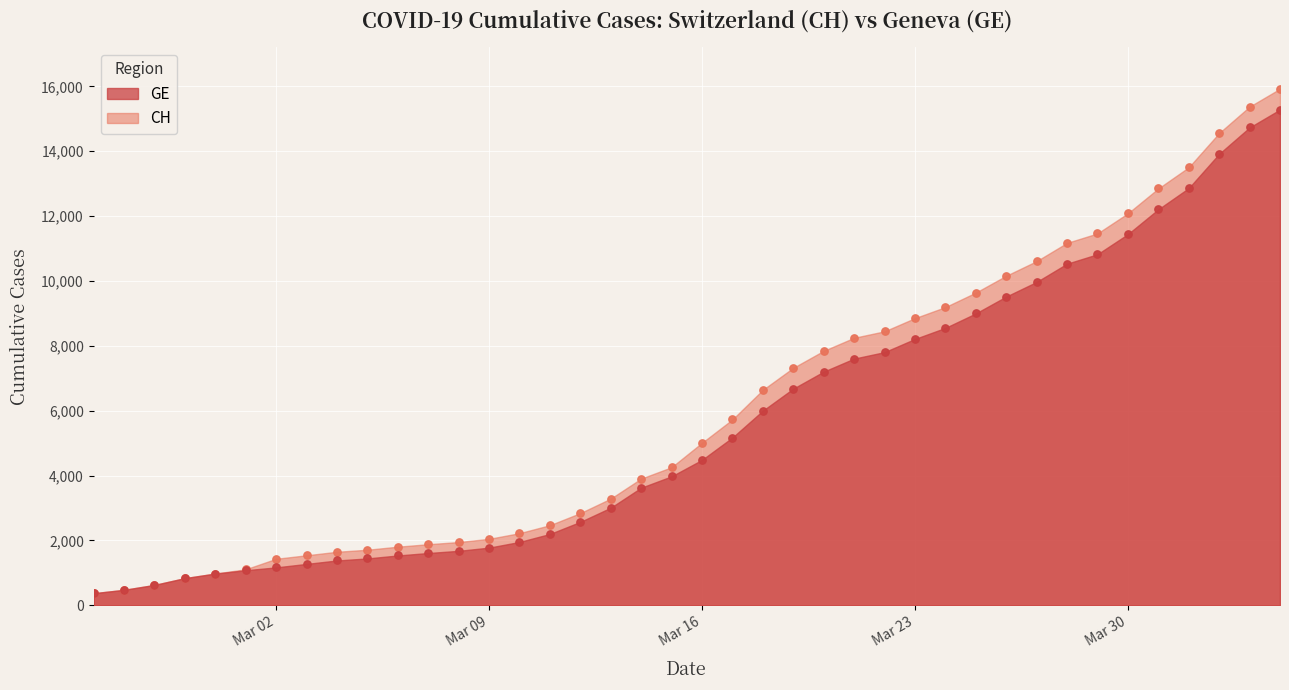

Which series has the largest total across all categories?

CH